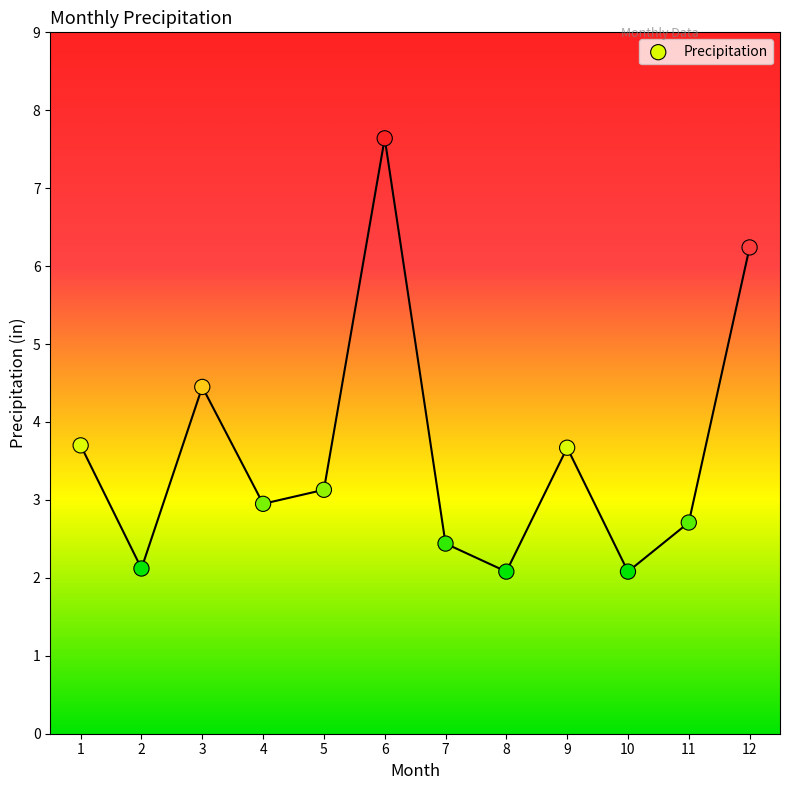

What is the range of X values (max minus min)?

11.0